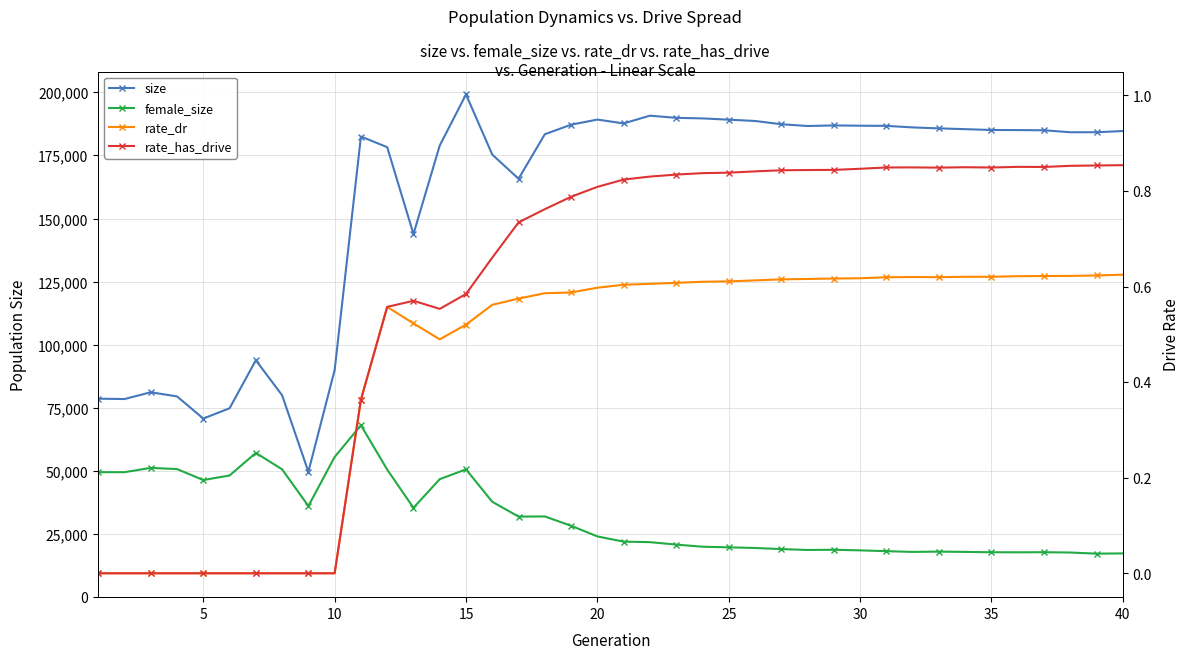

What is the difference between the second highest and second lowest values in the female_size series?

39827.0